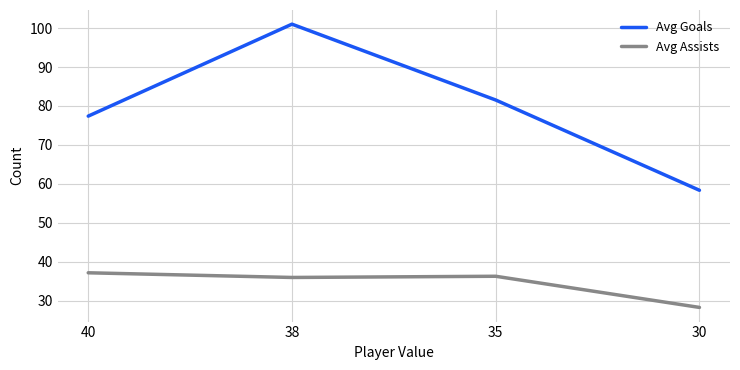

Count the number of categories in the chart.

4